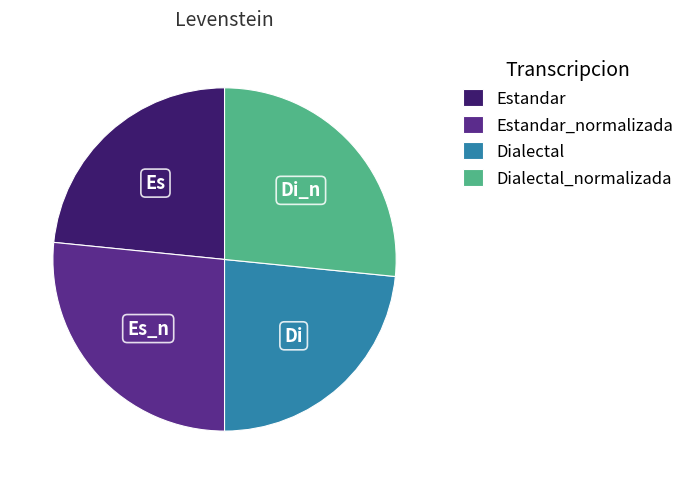

Is it true that Dialectal is 35% of the pie?

False